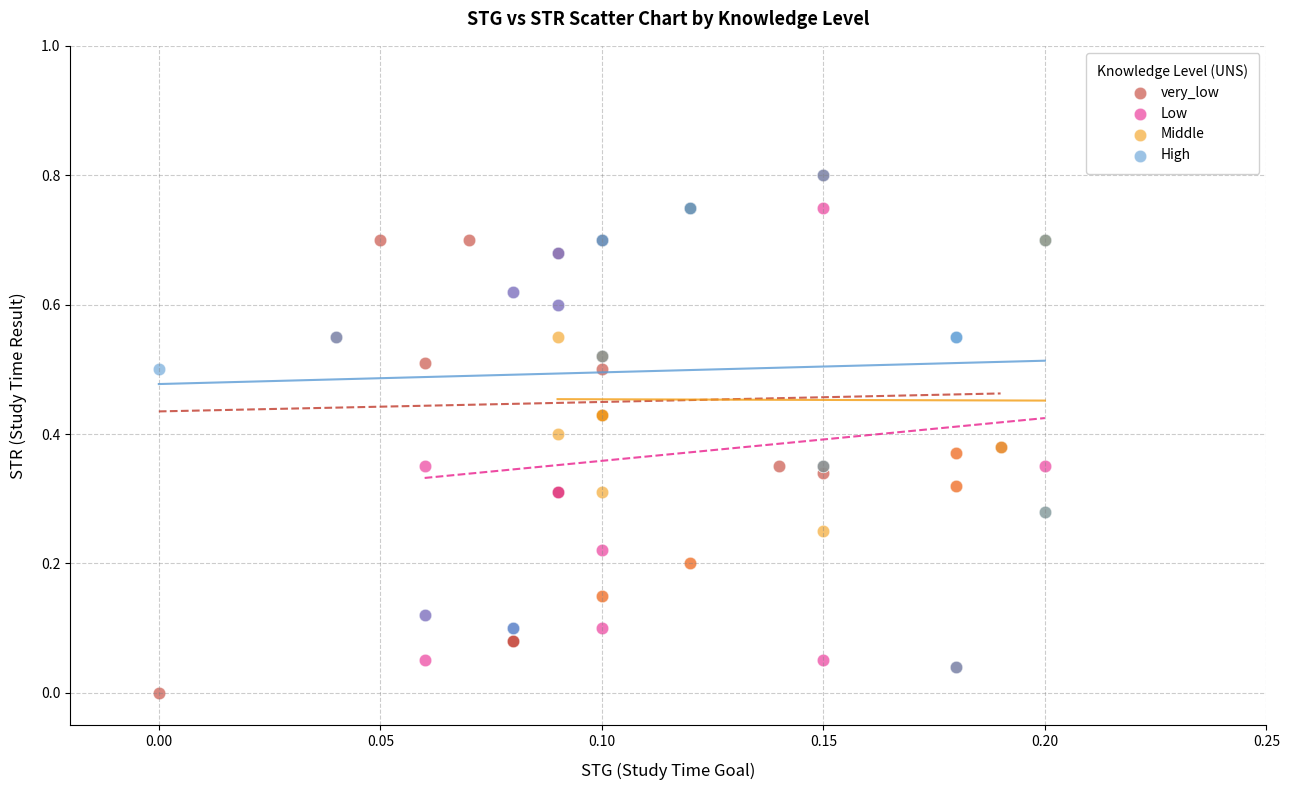

What are all the series names shown in the legend?

very_low, Low, Middle, High